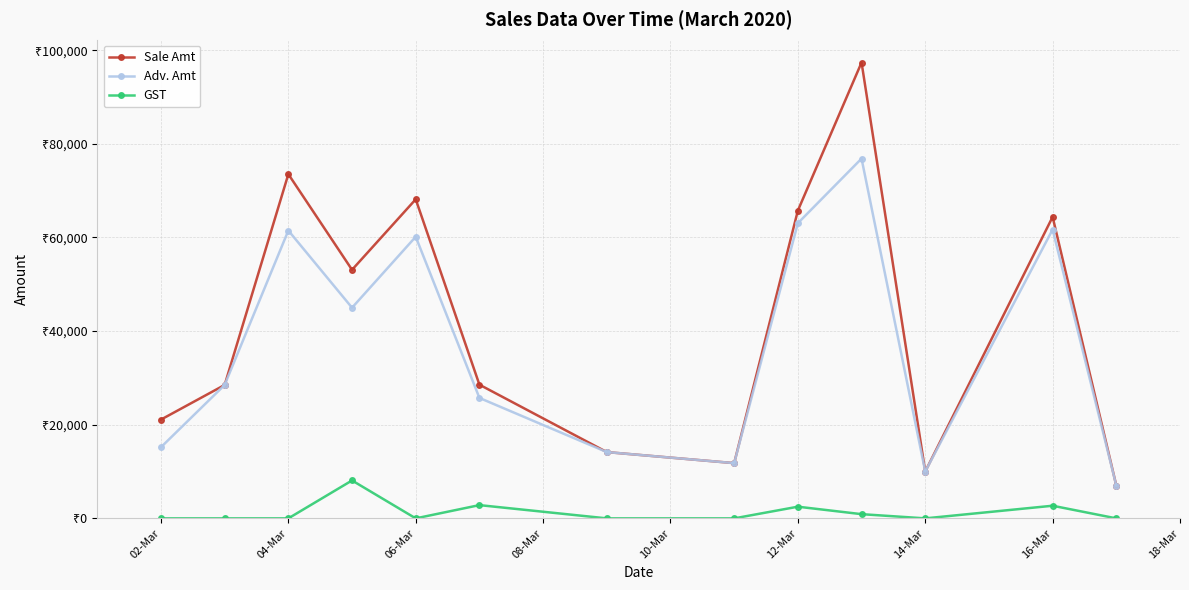

What is the lowest value of the Sale Amt series?

7000